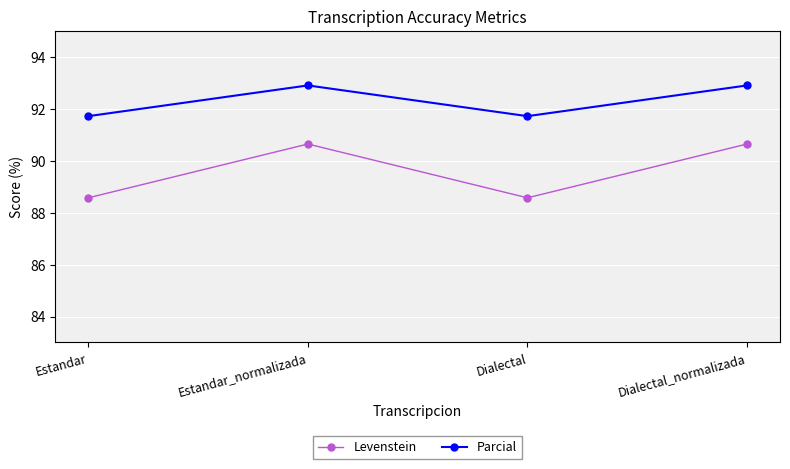

What is the total value across all series at Dialectal_normalizada?

183.5